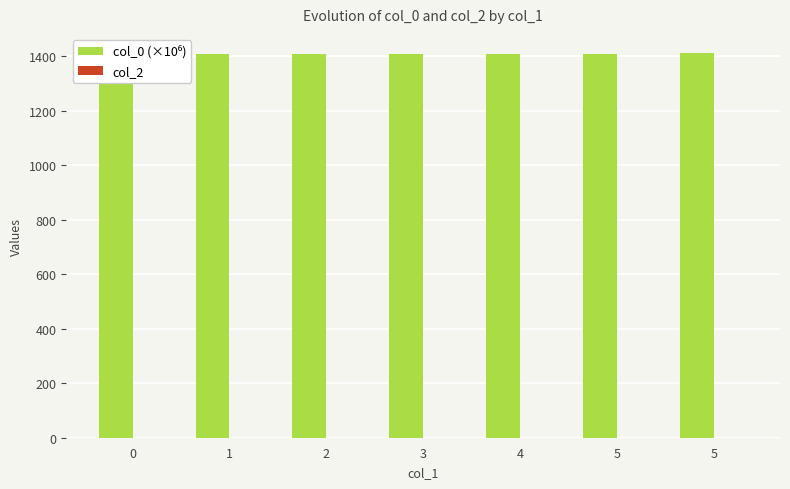

What is the difference between the maximum and second lowest values in the col_0 (×10⁶) series?

2.6